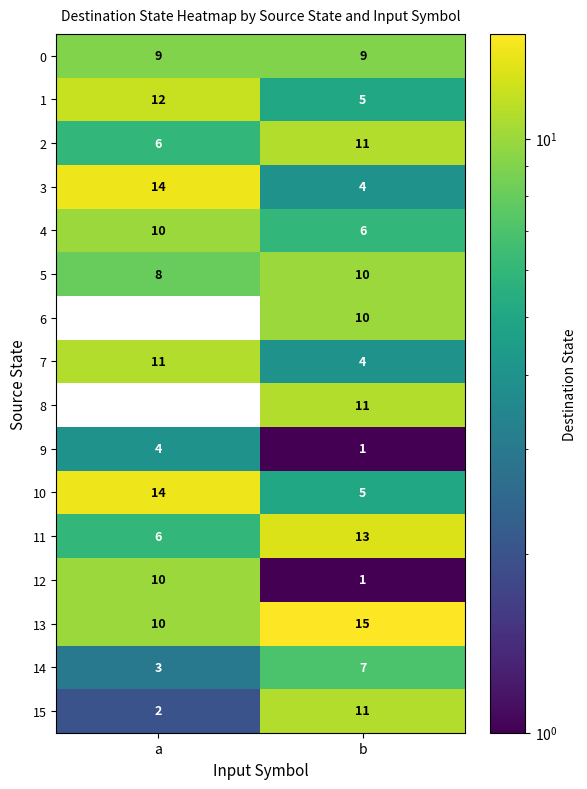

How many data points does each series have?

2